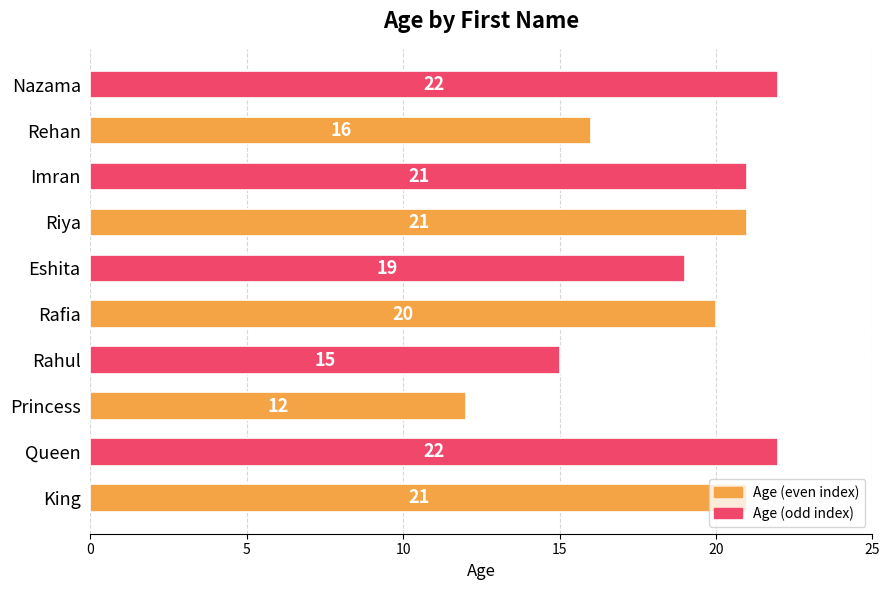

The chart shows a value of 12 at Princess. True or false?

True